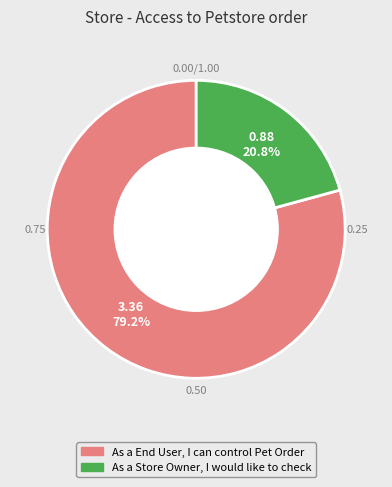

What percentage is the As a End User, I can control Pet Order slice, to the nearest percent?

79%